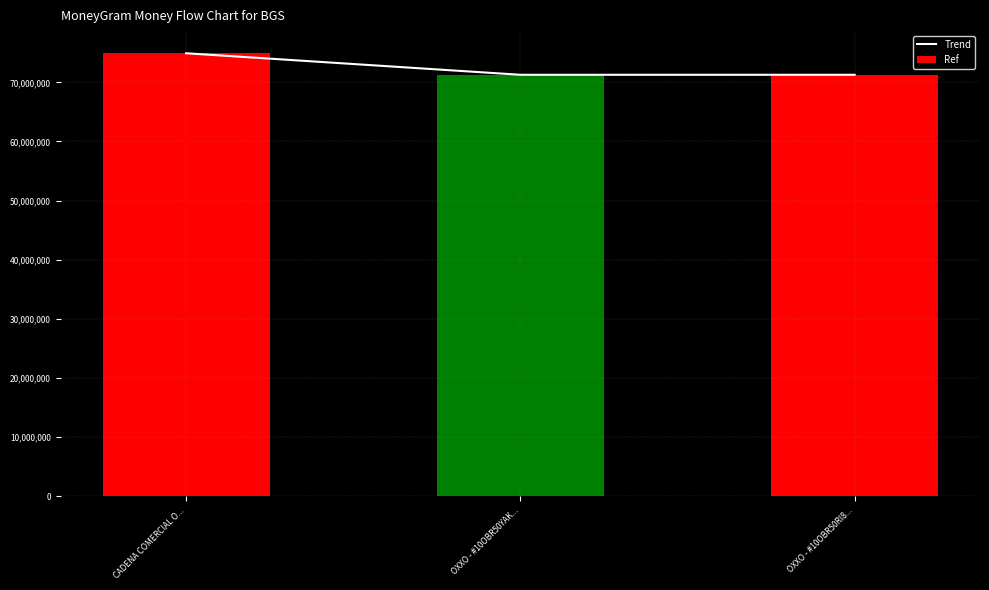

Which has a higher value, OXXO - #10OBR50RI8... or CADENA COMERCIAL O...?

CADENA COMERCIAL O...